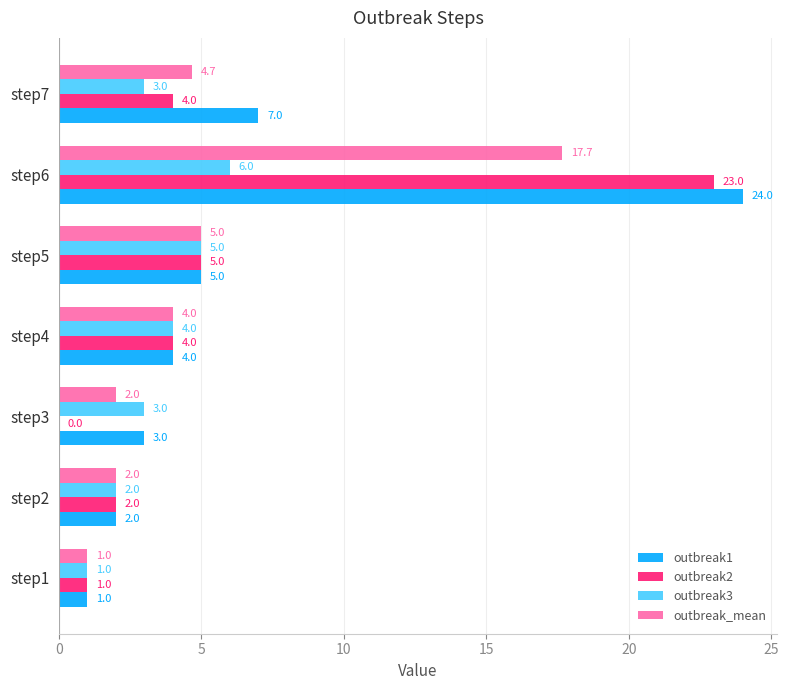

What is the sum of all outbreak3 values?

24.0